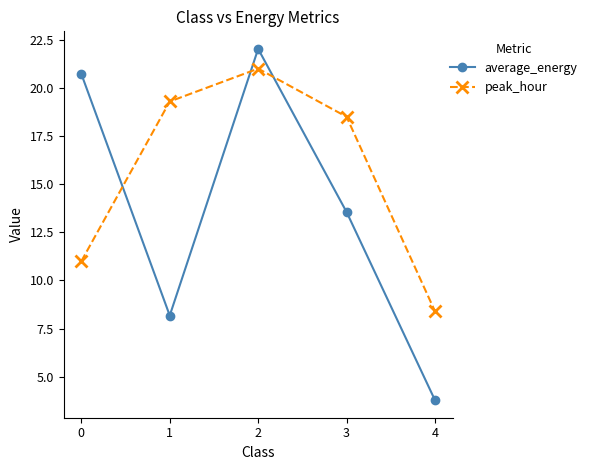

What is the average value of the average_energy series?

13.7